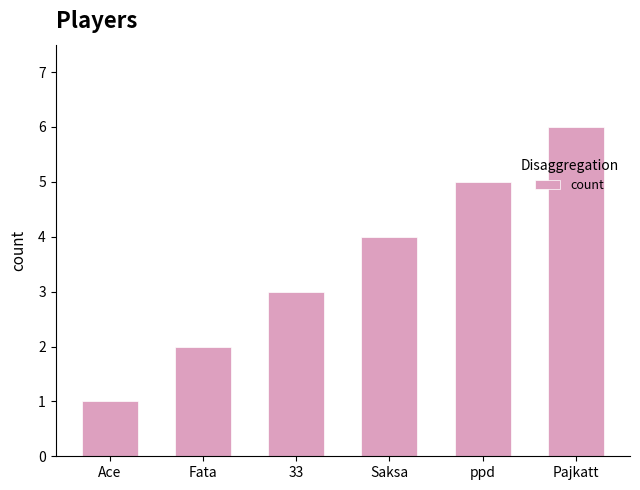

What is the sum of all values?

21